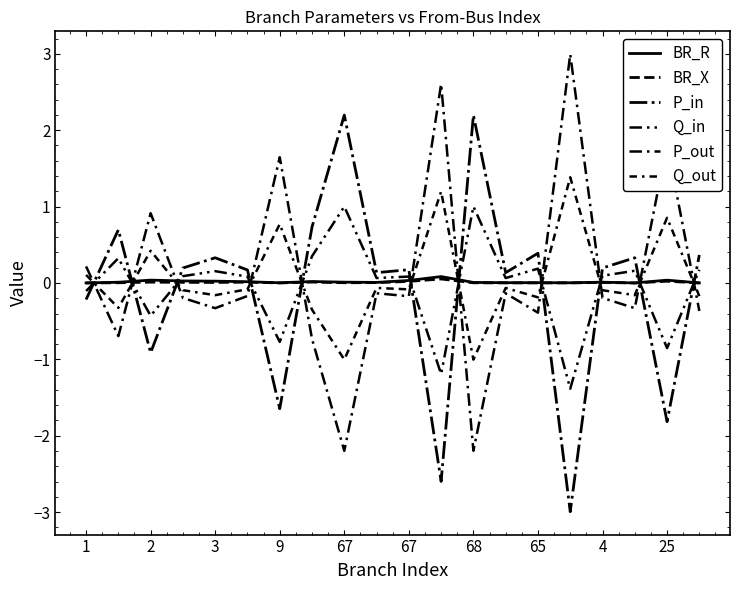

Which series has the largest total across all categories?

P_out